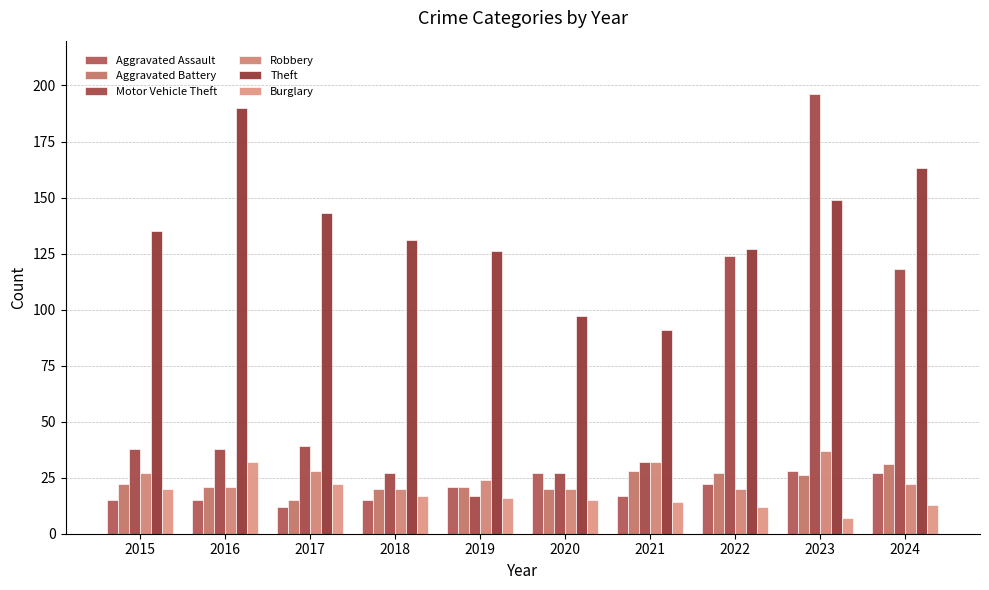

What is the minimum value shown in the chart?

7